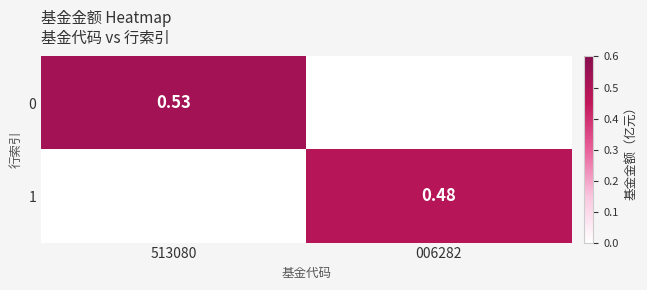

Which category has the lowest value in the 1 series?

513080